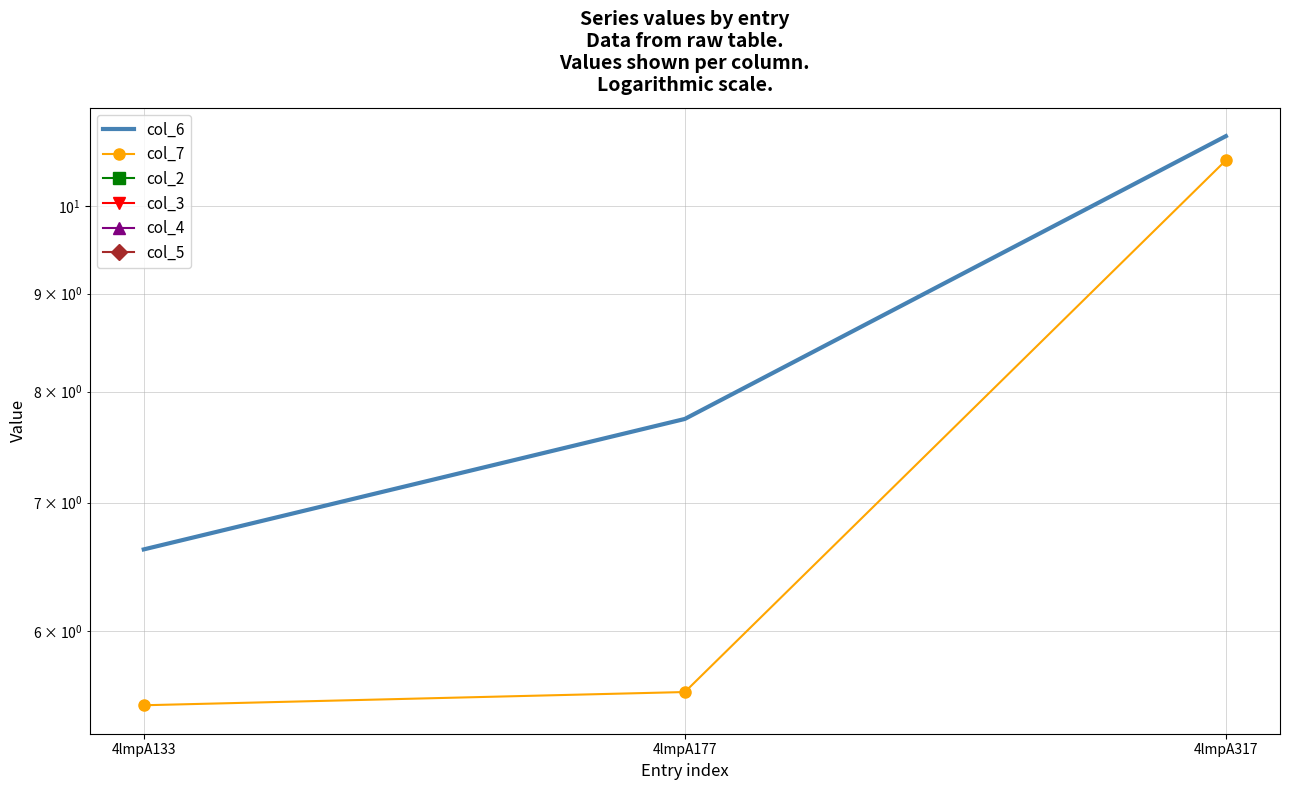

What is the difference between the highest and lowest values at 4lmpA317?

0.3